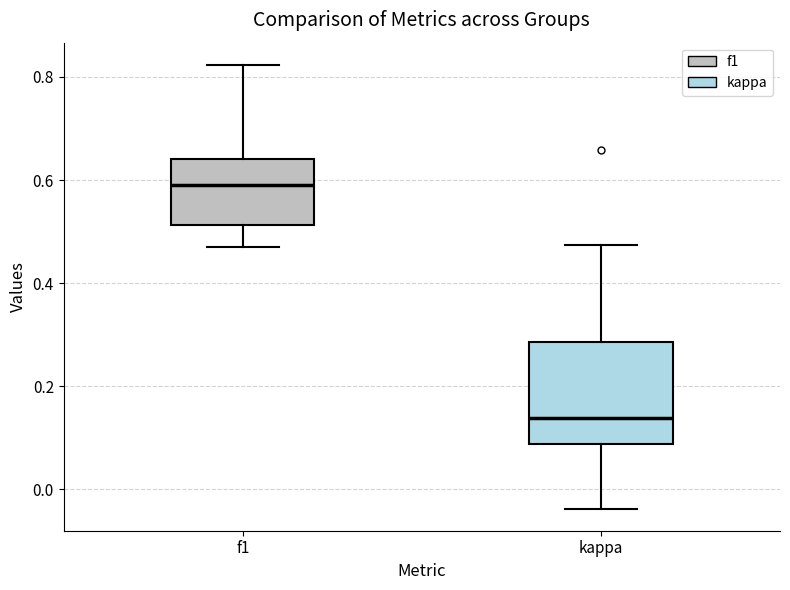

Which box is the tallest, from its lower edge to its upper edge?

kappa